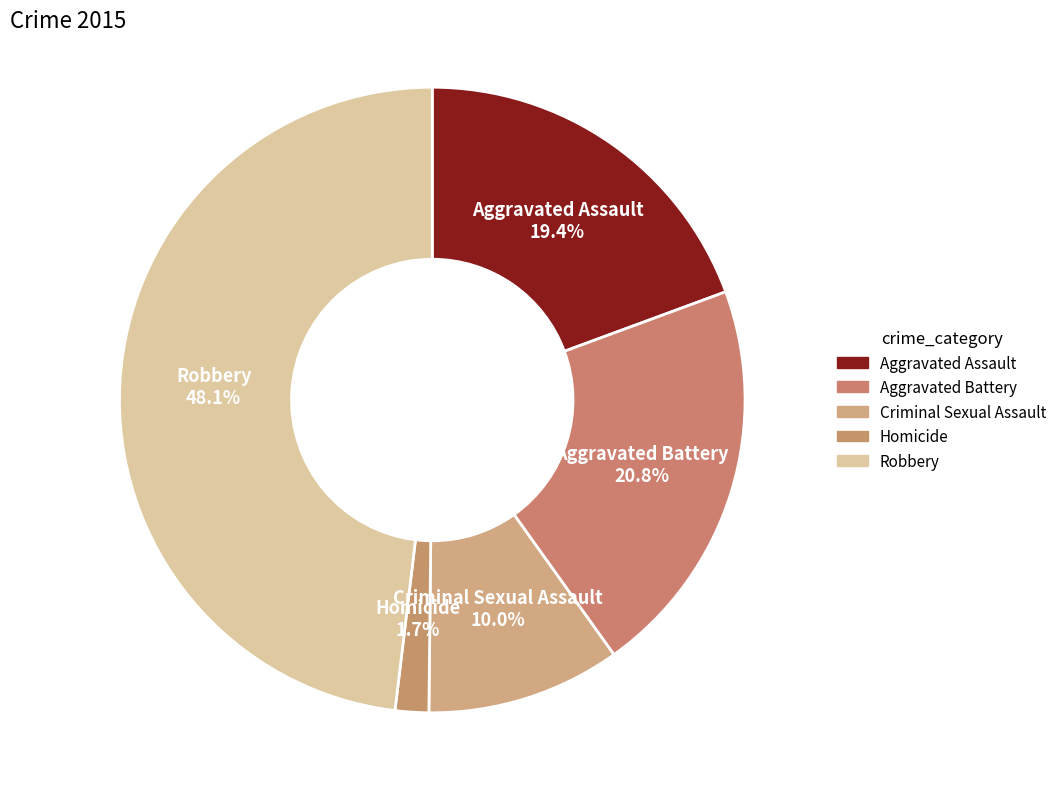

What percentage is the Homicide slice, to the nearest percent?

2%